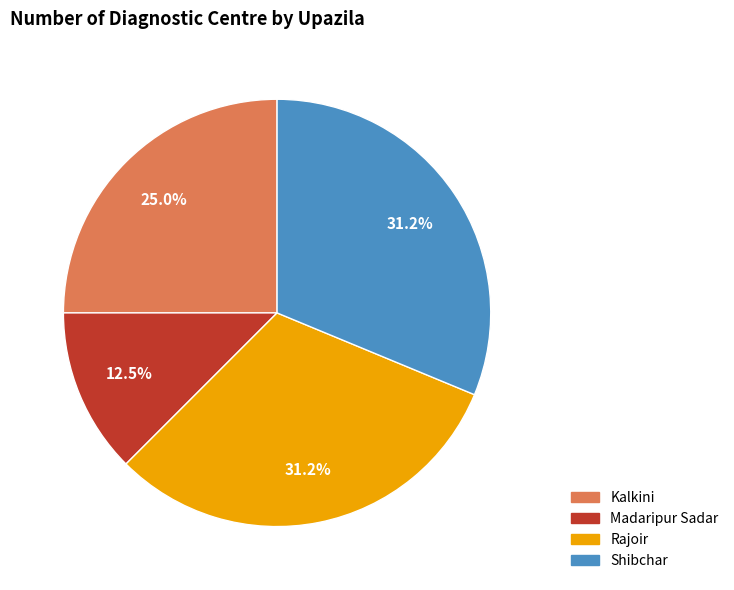

Between Shibchar and Madaripur Sadar, which is larger?

Shibchar